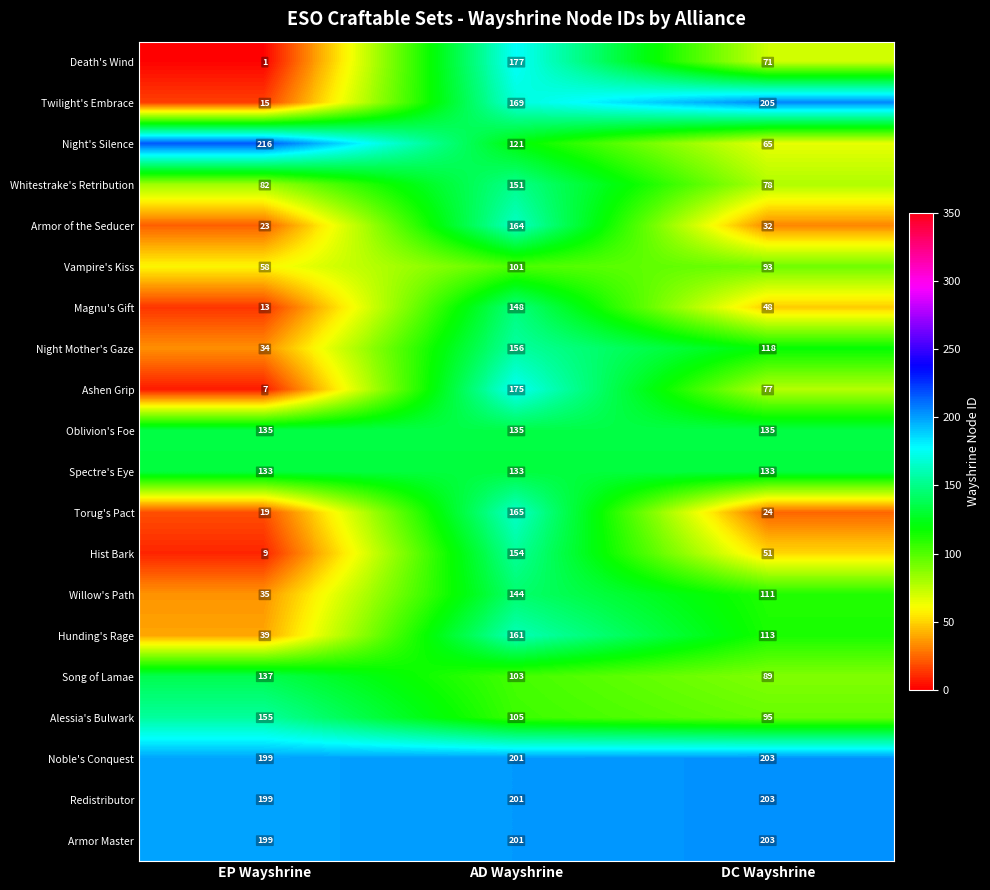

What is the average value of the Ashen Grip series?

86